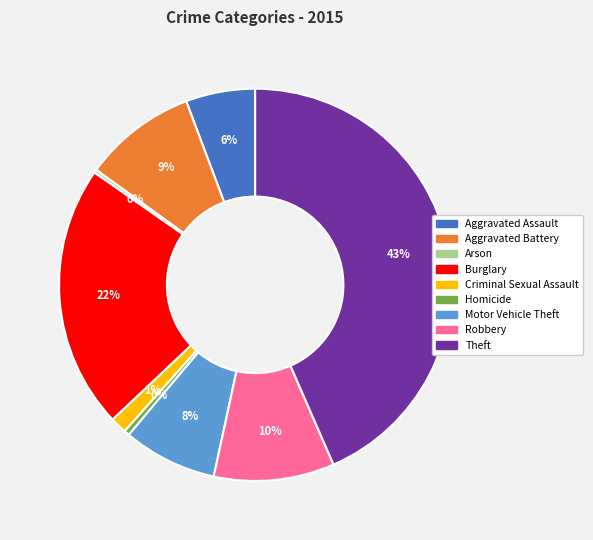

Does any single category account for the majority?

No